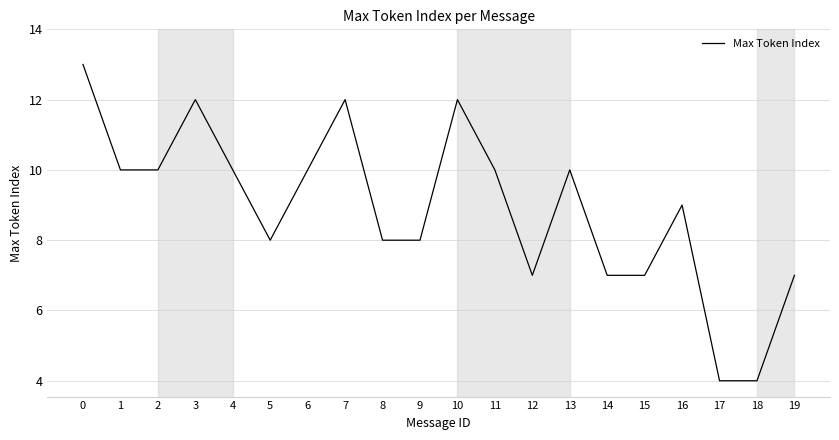

Reading right to left, extract all data points from this chart.

7	4	4	9	7	7	10	7	10	12	8	8	12	10	8	10	12	10	10	13